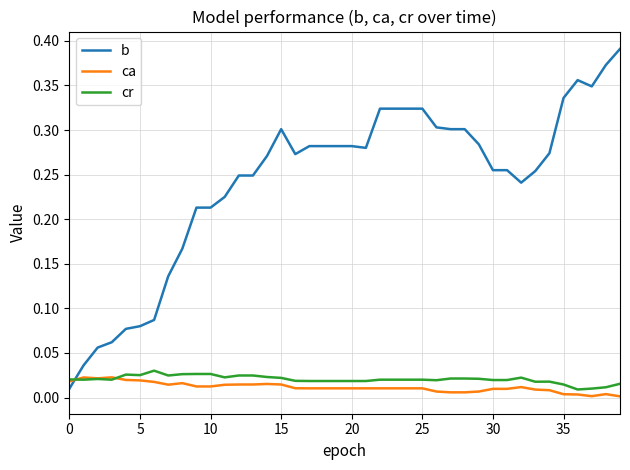

Rank the series by their maximum value, from lowest to highest.

ca, cr, b